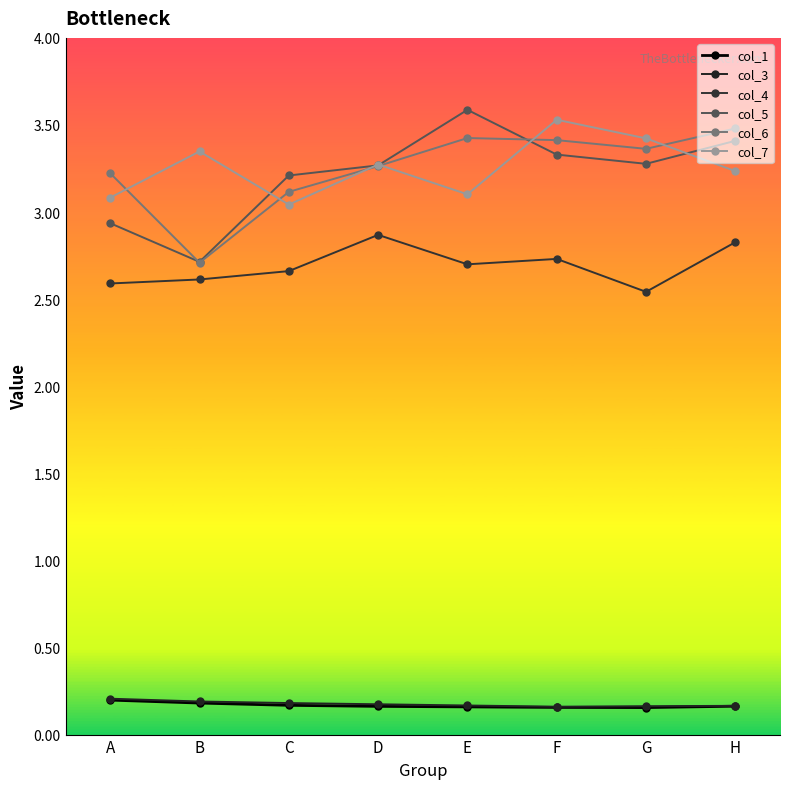

How many interior local valleys does the col_3 series have?

1